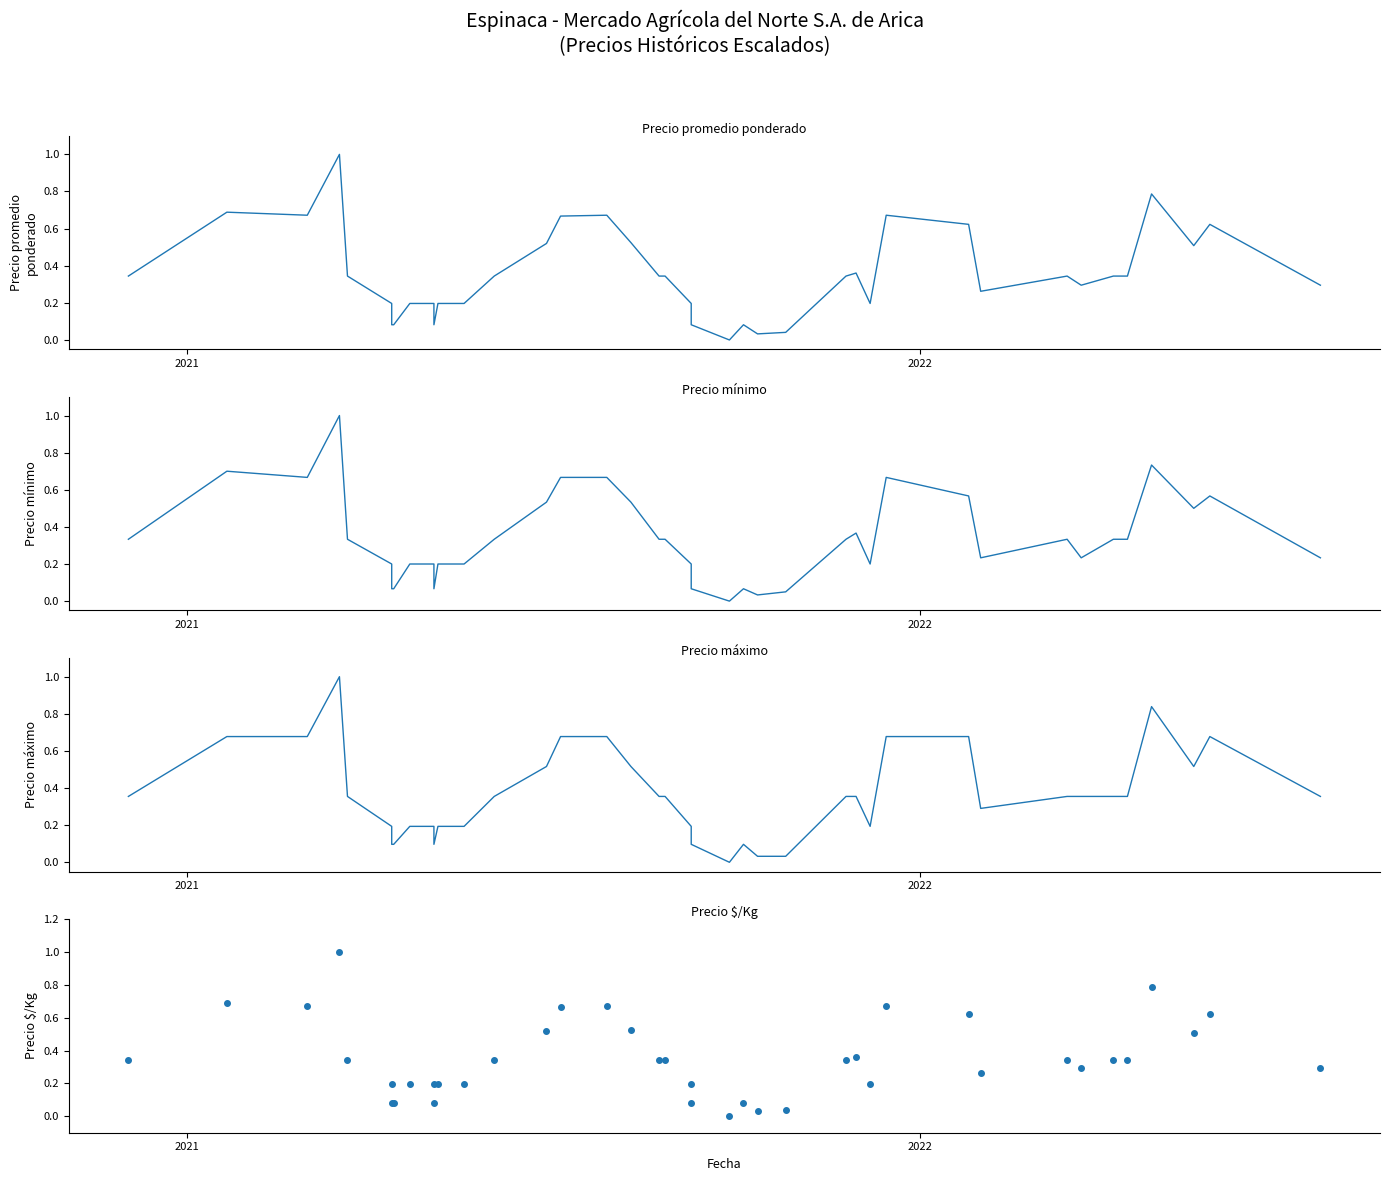

What is the difference between the second highest and minimum values in the Precio máximo series?

0.8